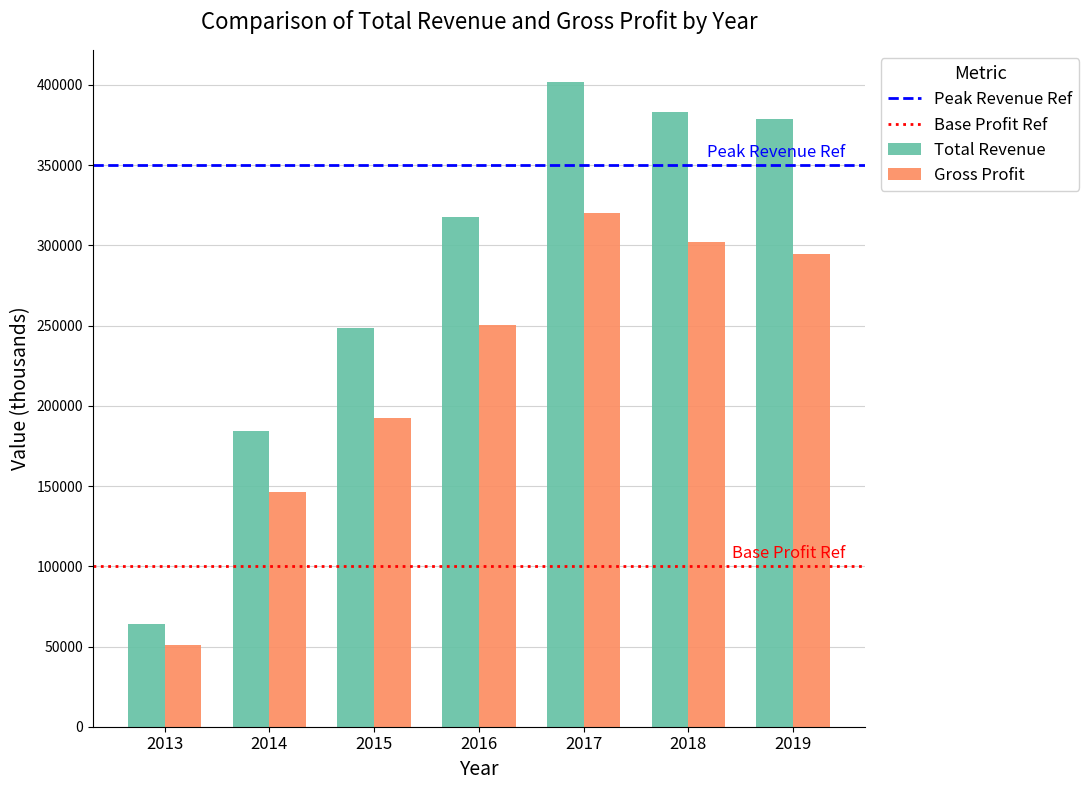

Which series has the largest total across all categories?

Total Revenue